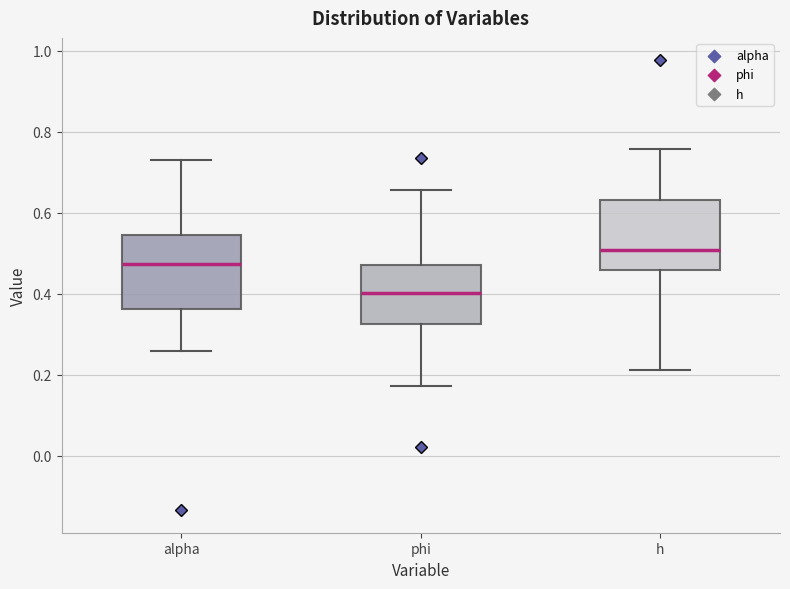

Reading left to right, read every box against the y-axis: the position of its median line, the range the box covers, and the ends of its whiskers. The values are not printed on the chart, so give them approximately, as read against the axis.

alpha: median 0.48, box 0.36 to 0.54, whiskers 0.26 to 0.74
phi: median 0.40, box 0.32 to 0.48, whiskers 0.18 to 0.66
h: median 0.50, box 0.46 to 0.64, whiskers 0.22 to 0.76